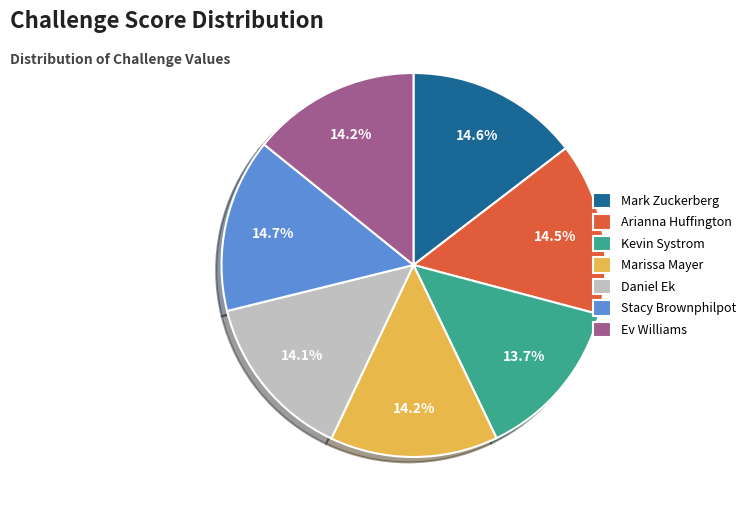

Does any single category account for the majority?

No